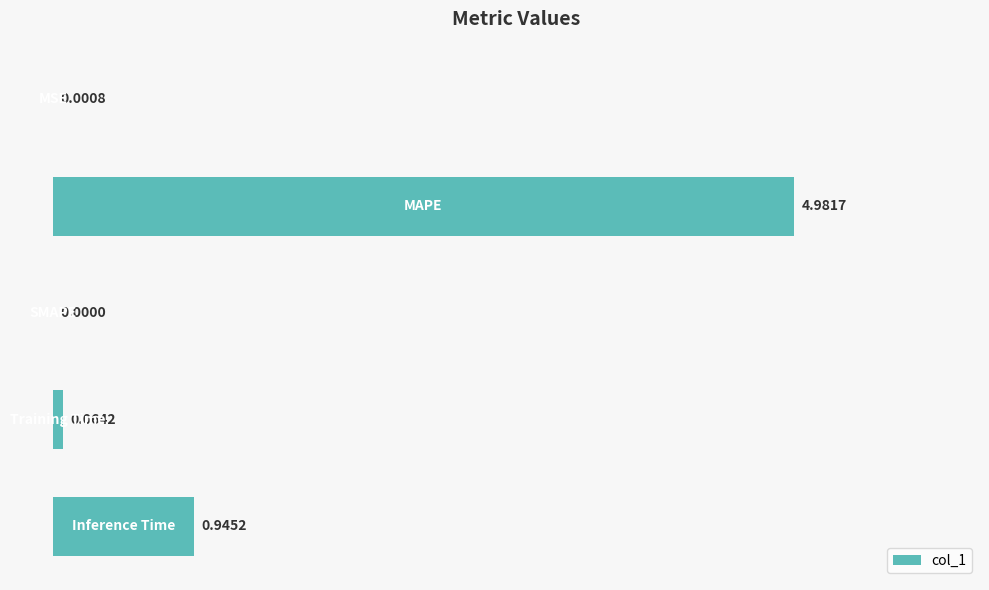

What is the sum of all values?

6.0